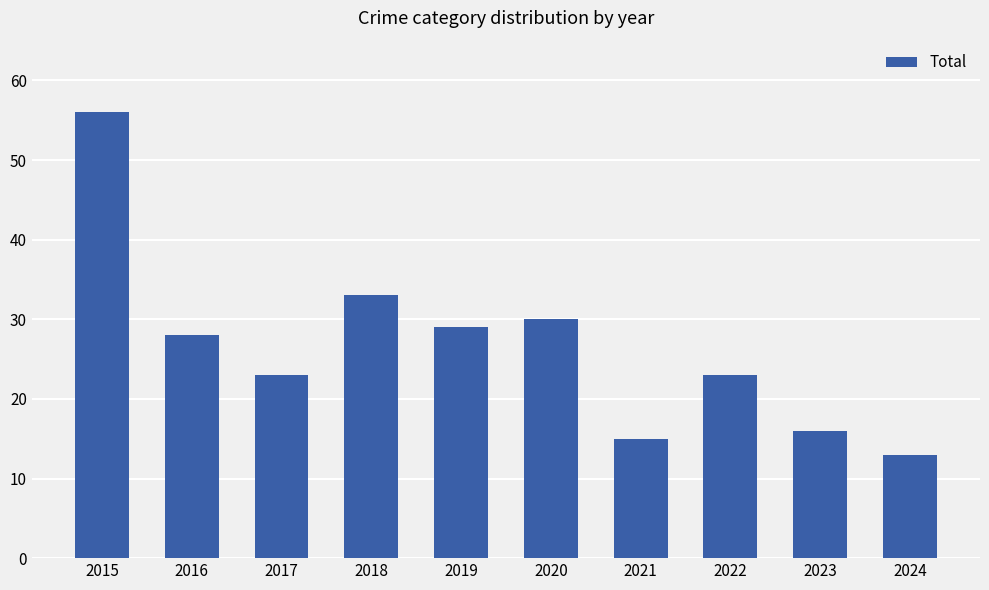

At which label is the value closest to 34?

2018